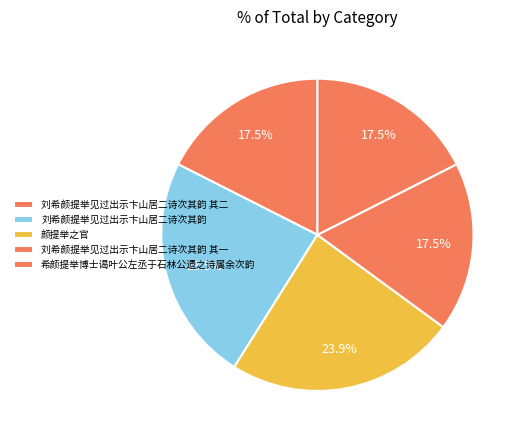

Count the number of slices in the pie.

5